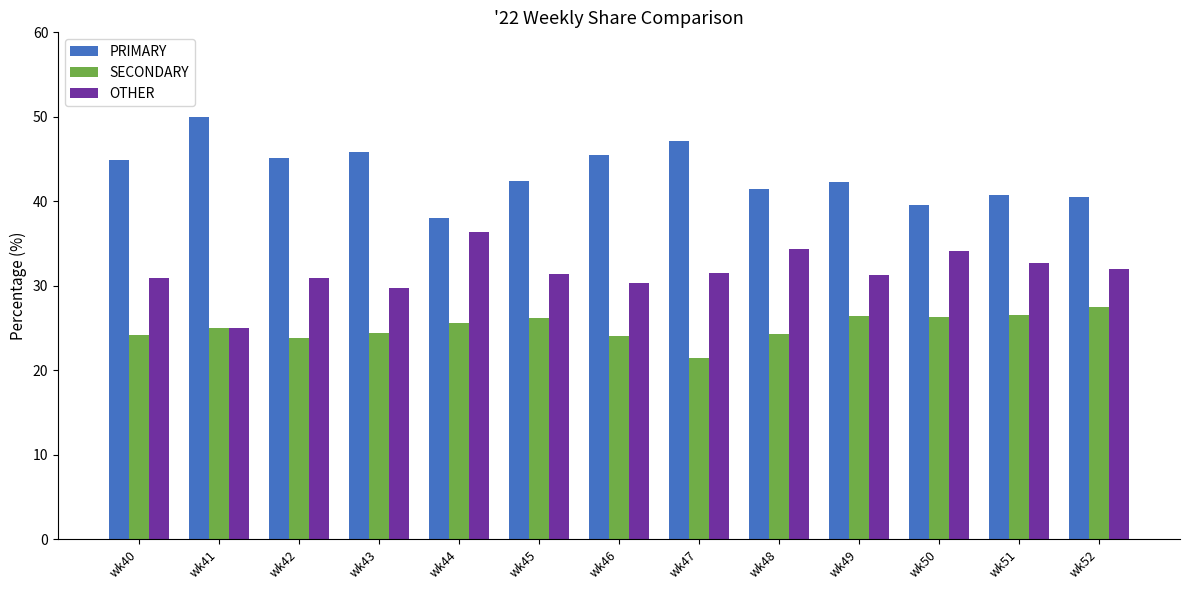

What is the difference between the second highest and second lowest values in the SECONDARY series?

2.7